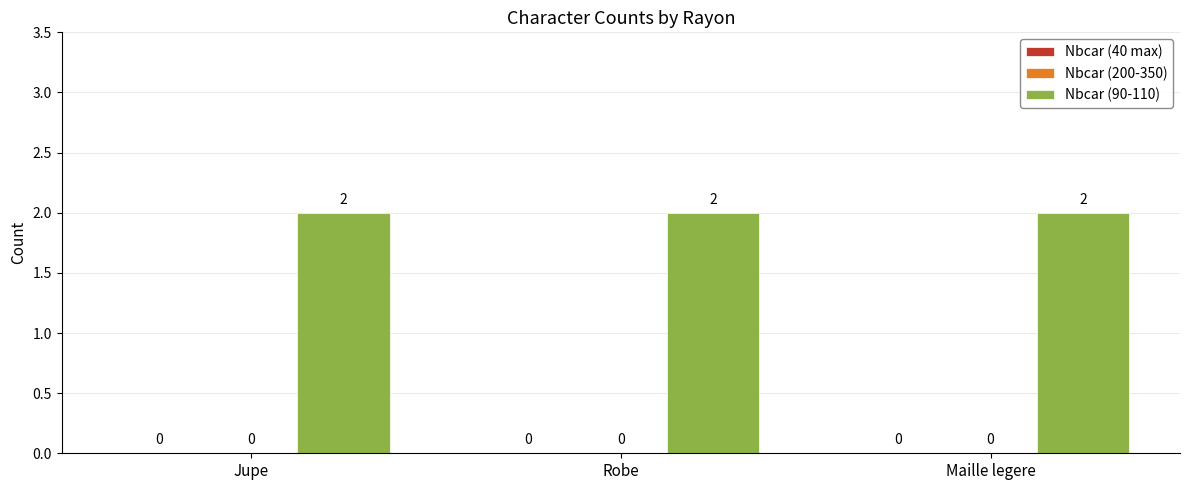

Is it true that Nbcar (90-110) equals 3 at Robe?

False